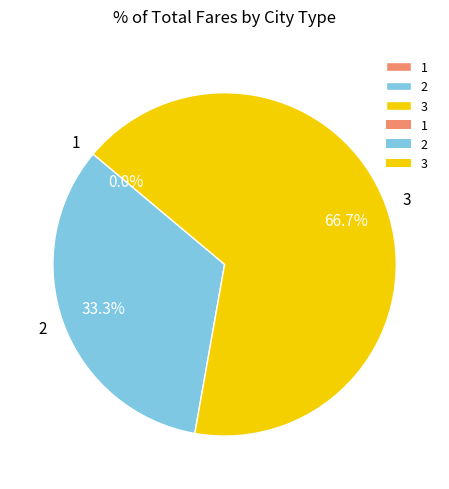

Which category has the biggest portion of the pie?

3